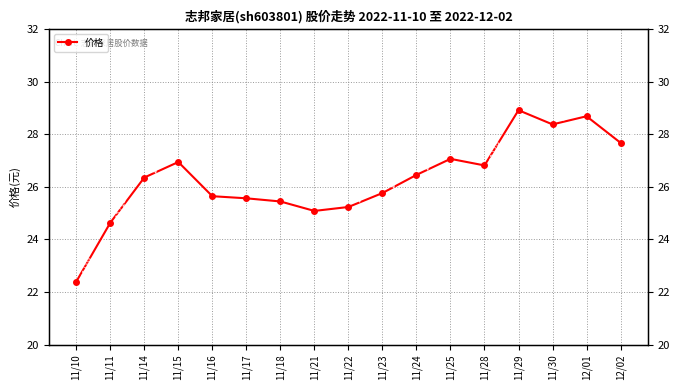

The value at 11/16 is 25.6. True or false?

True